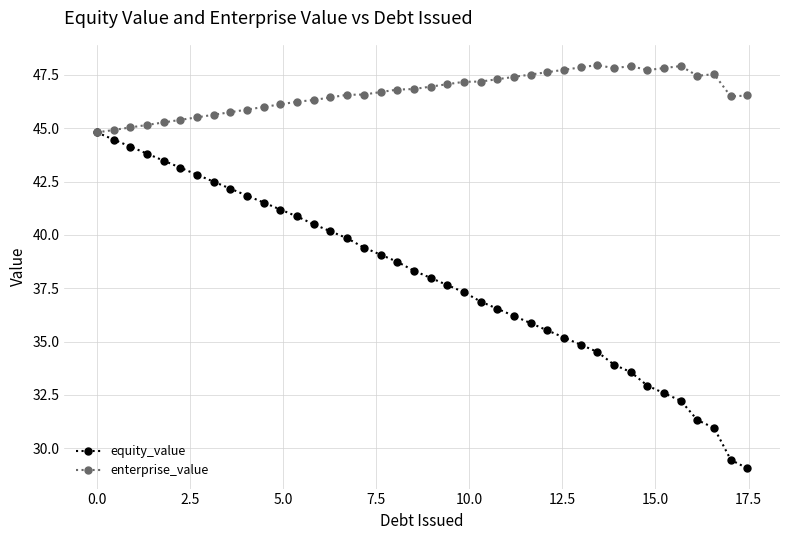

How many distinct data groups are displayed?

2